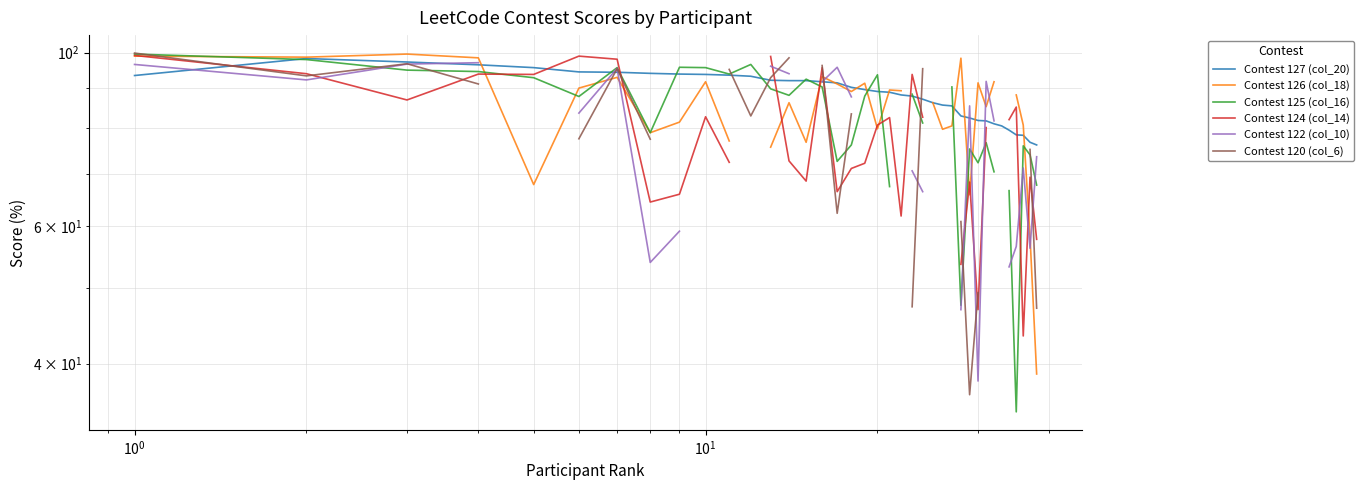

Which series has the largest total across all categories?

Contest 127 (col_20)